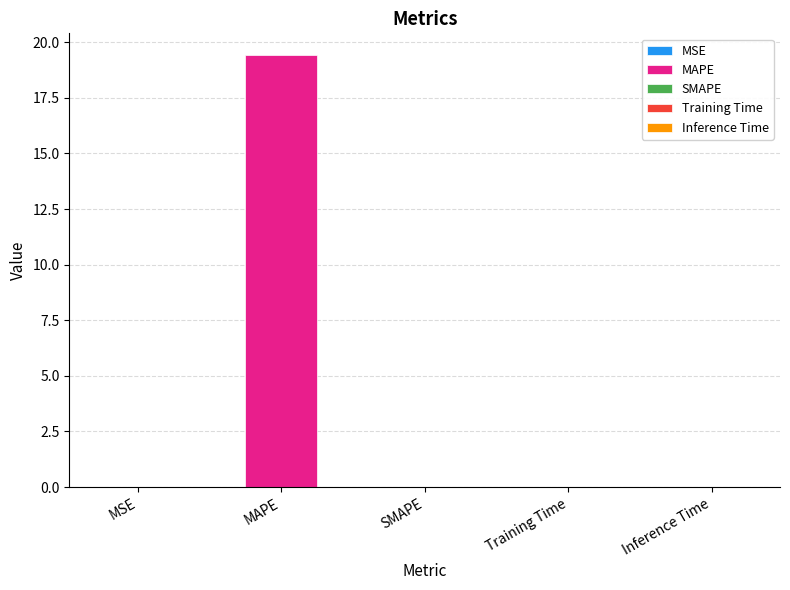

How many bars are there in total?

5